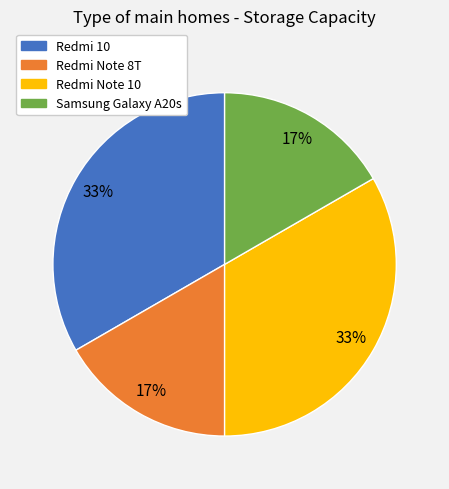

Combined, do Redmi 10 and Redmi Note 10 account for over 50%?

Yes